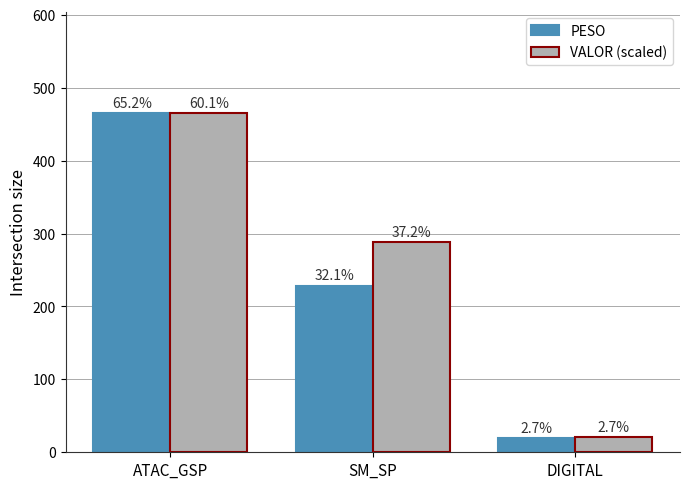

Which series changed the most between ATAC_GSP and SM_SP?

PESO